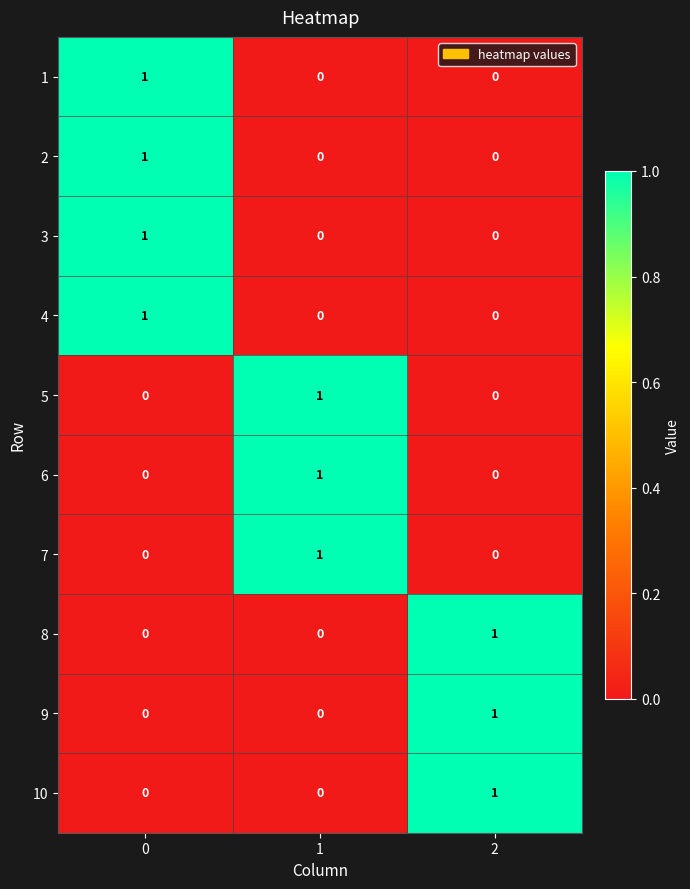

How many positive values does the 5 series have?

1